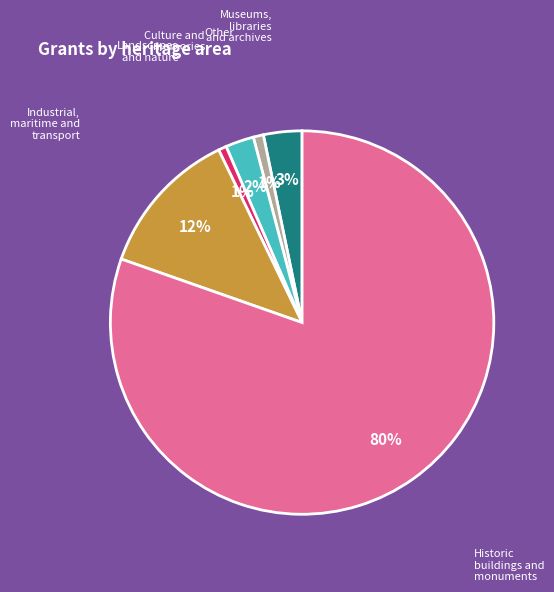

Is there a majority slice in this chart?

Yes